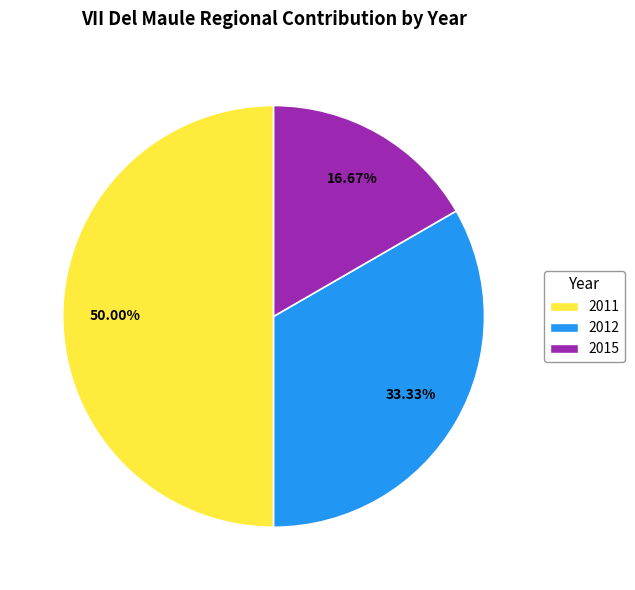

What portion of the pie excludes 2015?

83.3%